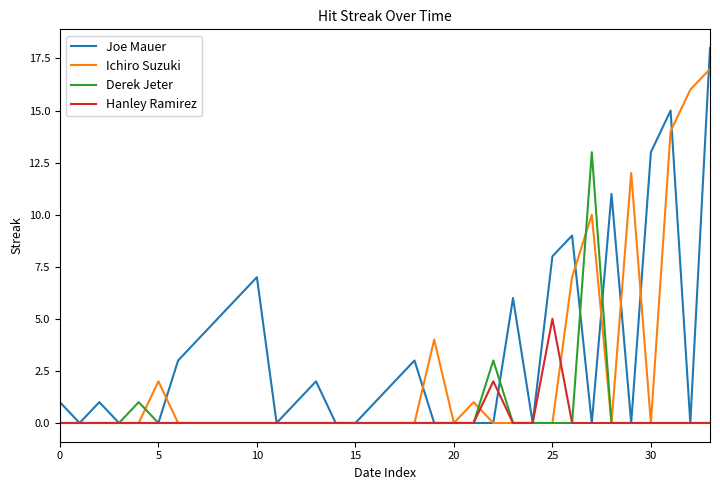

Which series has the widest spread of values?

Joe Mauer